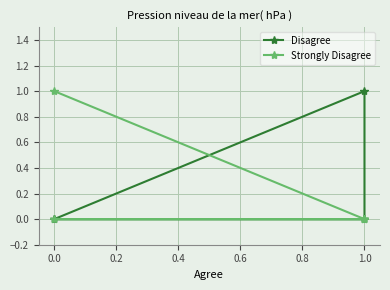

Which series has the largest total across all categories?

Disagree